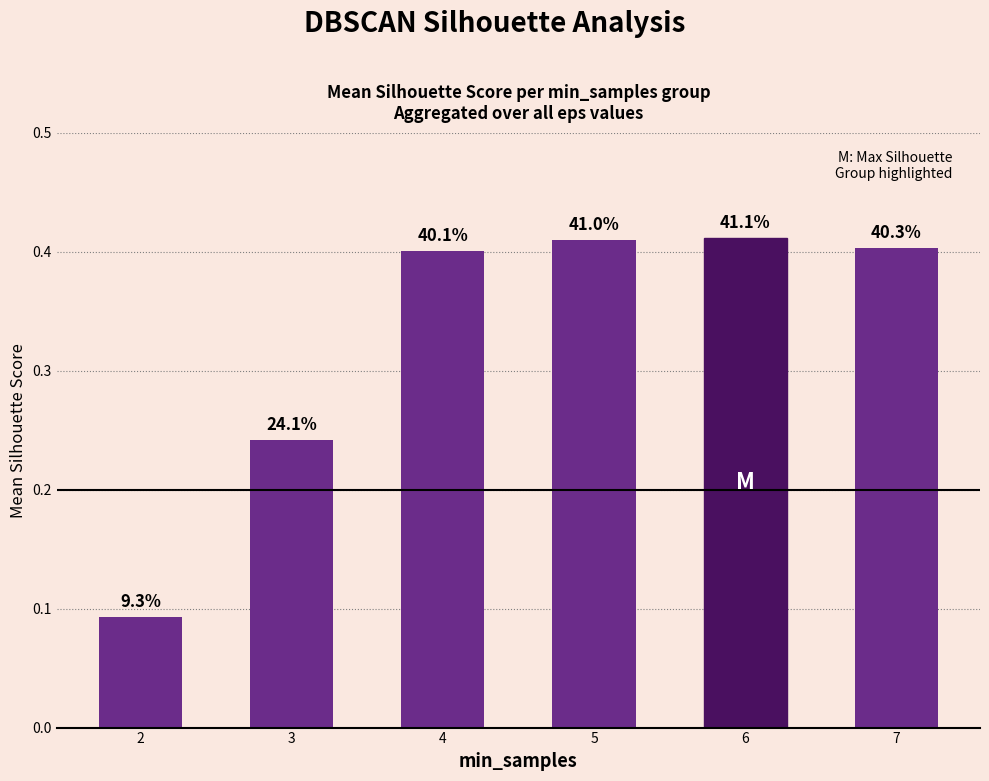

List the labels in order of value, largest first.

6, 5, 7, 4, 3, 2